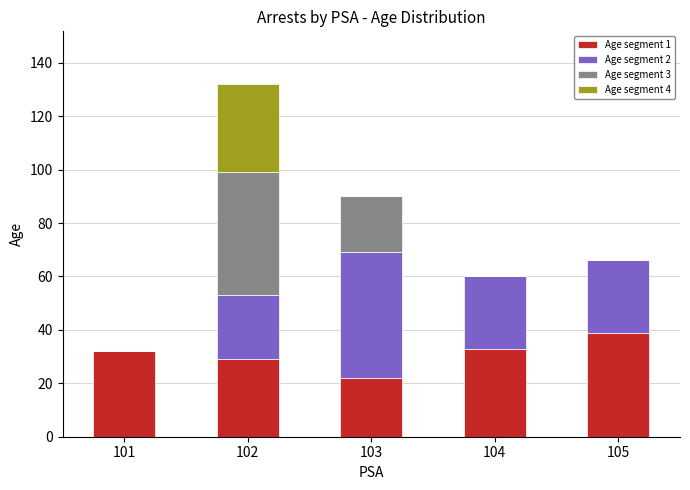

What is the total value across all series at 103?

90